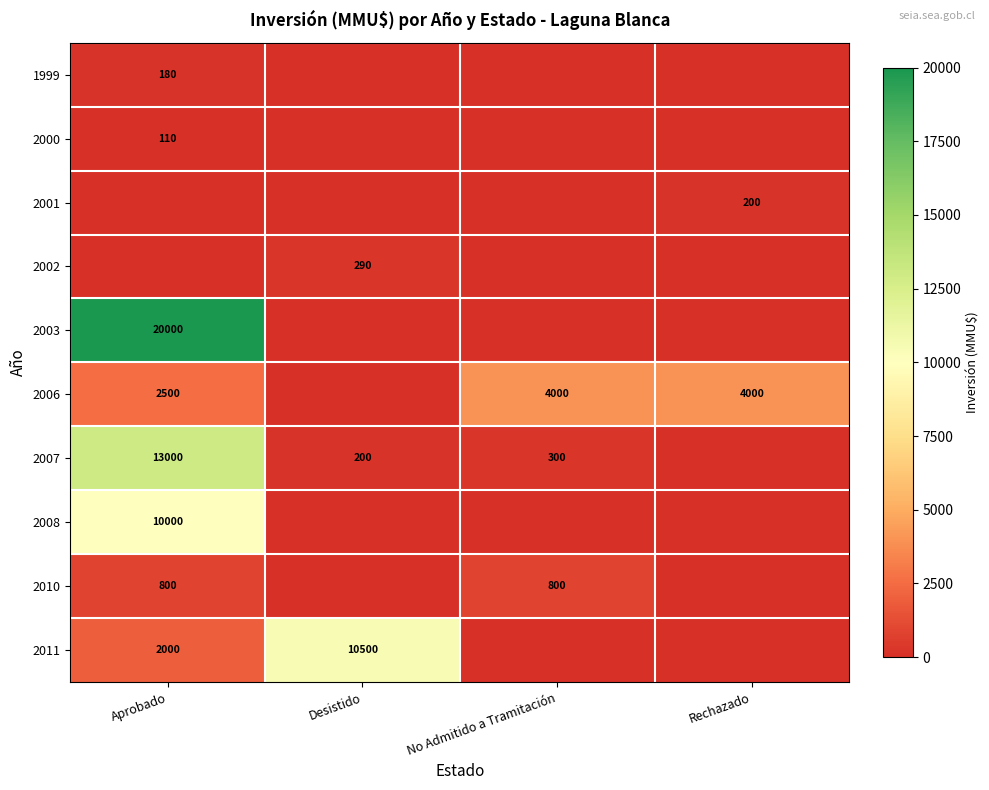

True or false: 1999 has a value of 180 at Aprobado.

True